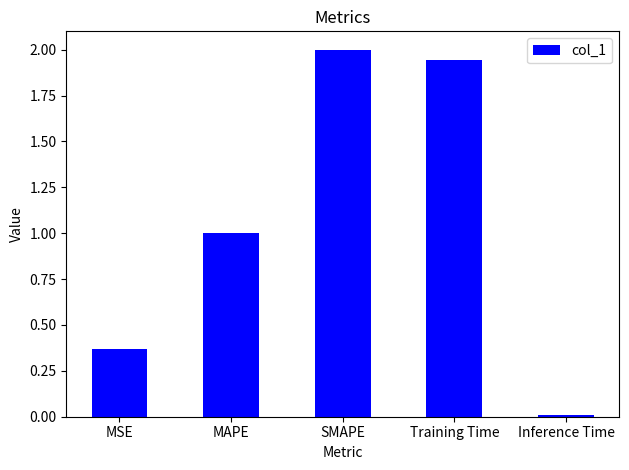

Between Inference Time and SMAPE, which is larger?

SMAPE